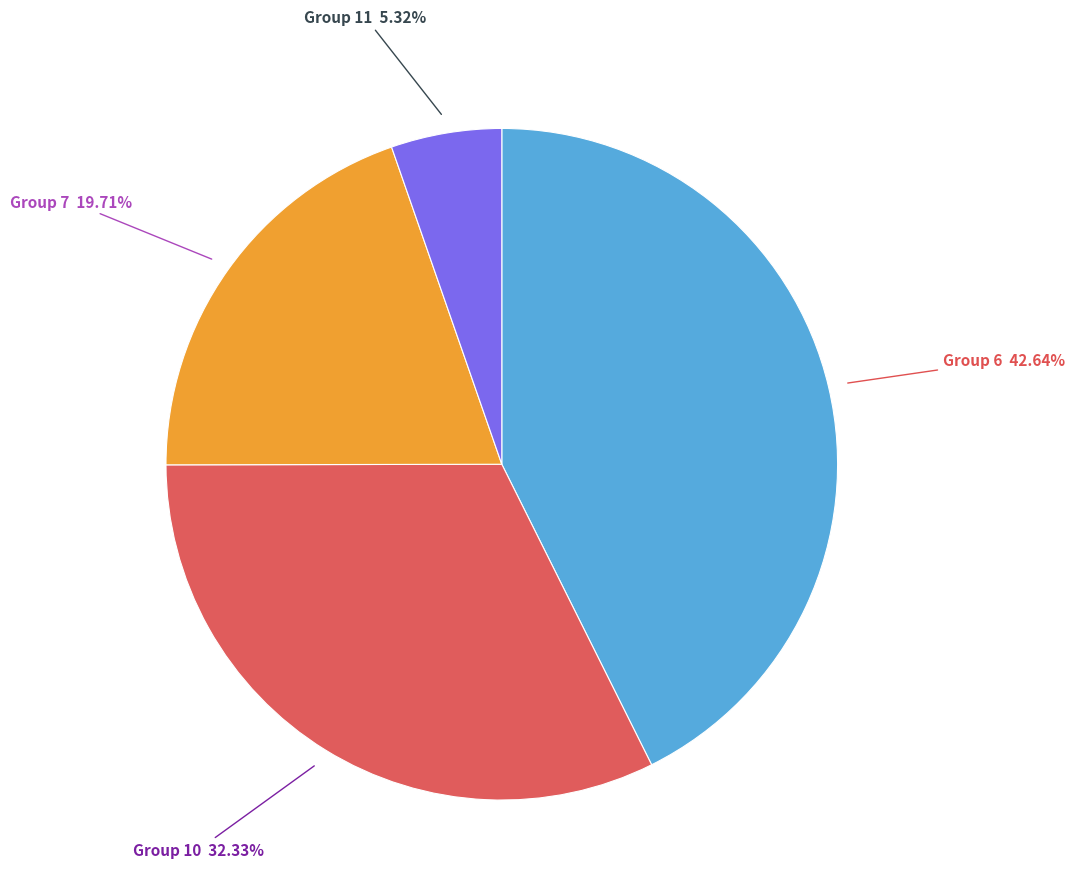

Rank the categories by value from highest to lowest.

Group 6, Group 10, Group 7, Group 11